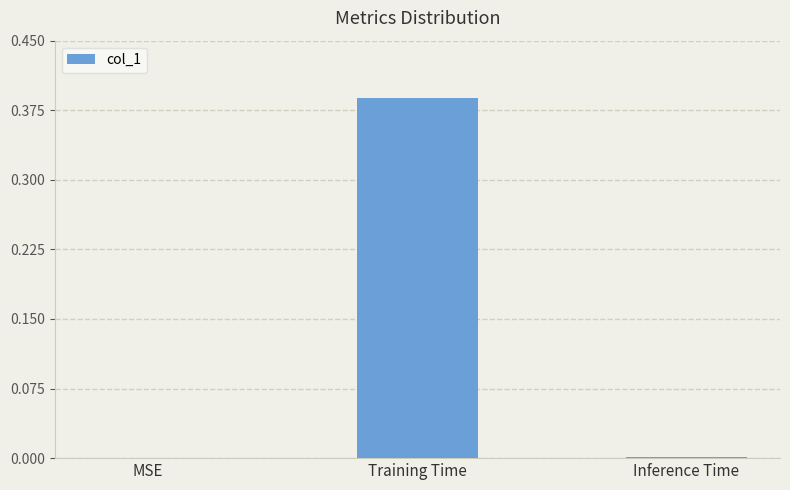

Which has a higher value, Inference Time or Training Time?

Training Time